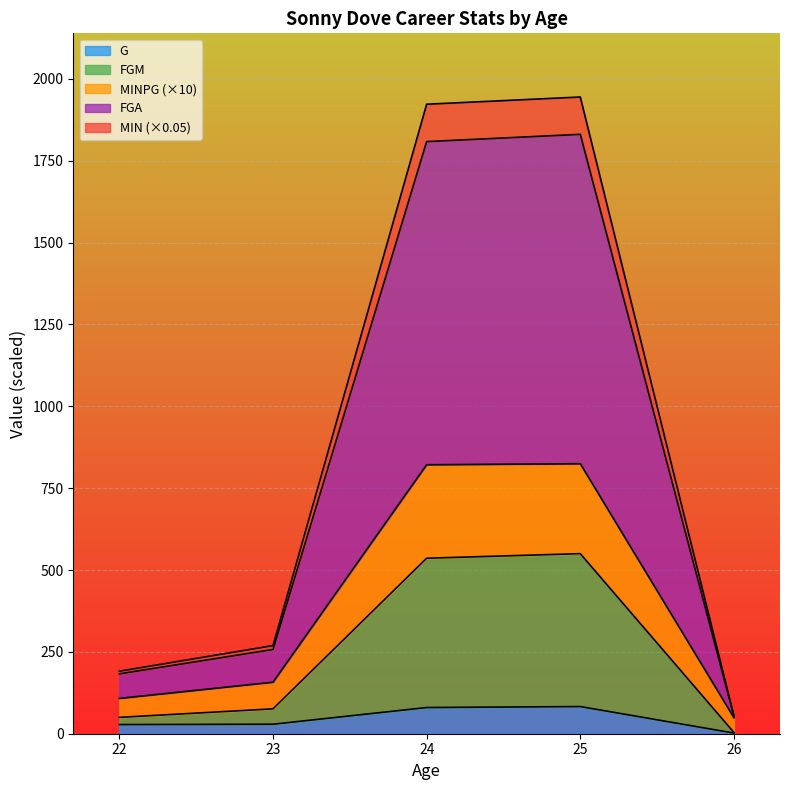

What is the highest value of the G series?

83.0